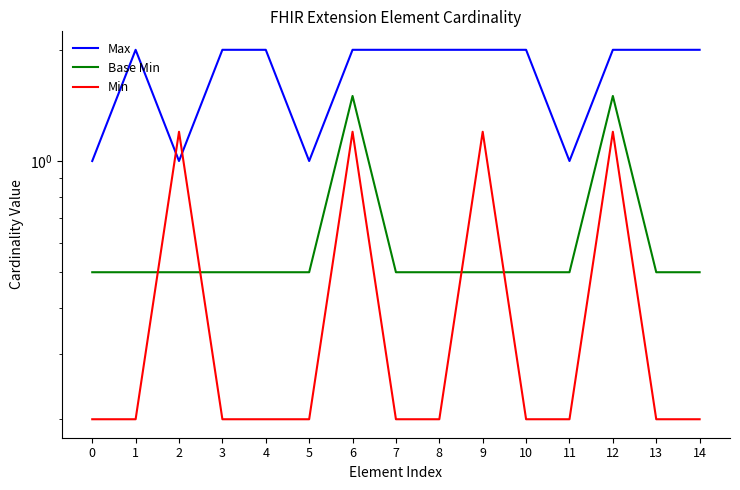

Does the chart display data point markers on the line(s)?

No